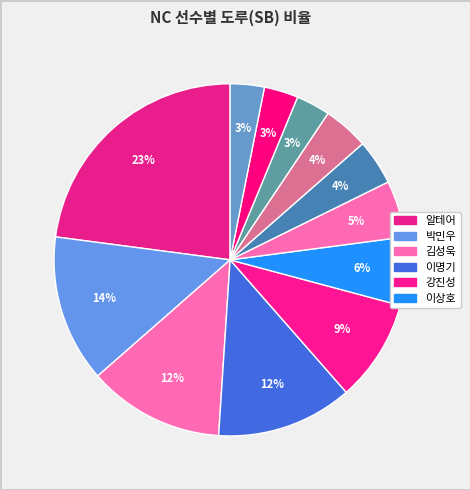

How many slices are in this pie chart?

12